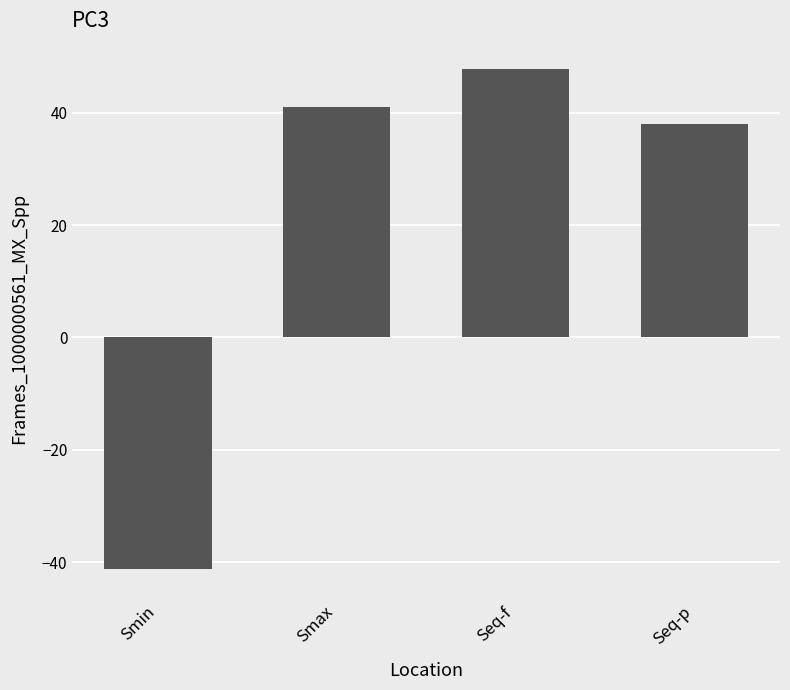

What is the sum of all values?

85.6